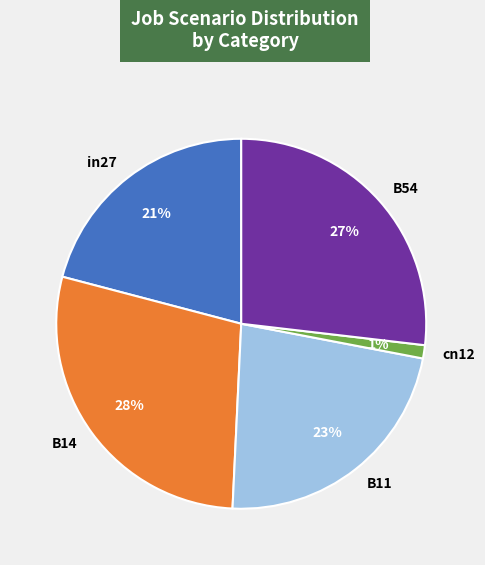

Which category has the smallest portion of the pie?

cn12